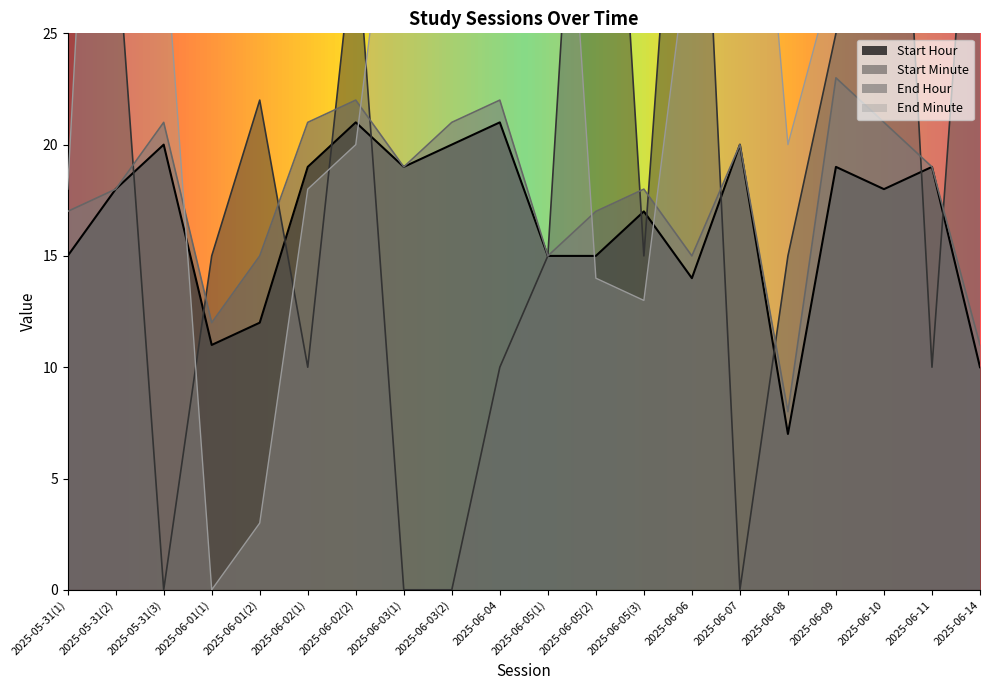

Reading right to left, transcribe all the data shown in this chart.

Start Hour: 2025-06-14=10	2025-06-11=19	2025-06-10=18	2025-06-09=19	2025-06-08=7	2025-06-07=20	2025-06-06=14	2025-06-05(3)=17	2025-06-05(2)=15	2025-06-05(1)=15	2025-06-04=21	2025-06-03(2)=20	2025-06-03(1)=19	2025-06-02(2)=21	2025-06-02(1)=19	2025-06-01(2)=12	2025-06-01(1)=11	2025-05-31(3)=20	2025-05-31(2)=18	2025-05-31(1)=15
Start Minute: 2025-06-14=40	2025-06-11=10	2025-06-10=50	2025-06-09=25	2025-06-08=15	2025-06-07=0	2025-06-06=45	2025-06-05(3)=15	2025-06-05(2)=50	2025-06-05(1)=15	2025-06-04=10	2025-06-03(2)=0	2025-06-03(1)=0	2025-06-02(2)=30	2025-06-02(1)=10	2025-06-01(2)=22	2025-06-01(1)=15	2025-05-31(3)=0	2025-05-31(2)=30	2025-05-31(1)=40
End Hour: 2025-06-14=11	2025-06-11=19	2025-06-10=21	2025-06-09=23	2025-06-08=8	2025-06-07=20	2025-06-06=15	2025-06-05(3)=18	2025-06-05(2)=17	2025-06-05(1)=15	2025-06-04=22	2025-06-03(2)=21	2025-06-03(1)=19	2025-06-02(2)=22	2025-06-02(1)=21	2025-06-01(2)=15	2025-06-01(1)=12	2025-05-31(3)=21	2025-05-31(2)=18	2025-05-31(1)=17
End Minute: 2025-06-14=30	2025-06-11=50	2025-06-10=46	2025-06-09=28	2025-06-08=20	2025-06-07=45	2025-06-06=30	2025-06-05(3)=13	2025-06-05(2)=14	2025-06-05(1)=47	2025-06-04=38	2025-06-03(2)=40	2025-06-03(1)=37	2025-06-02(2)=20	2025-06-02(1)=18	2025-06-01(2)=3	2025-06-01(1)=0	2025-05-31(3)=30	2025-05-31(2)=58	2025-05-31(1)=18